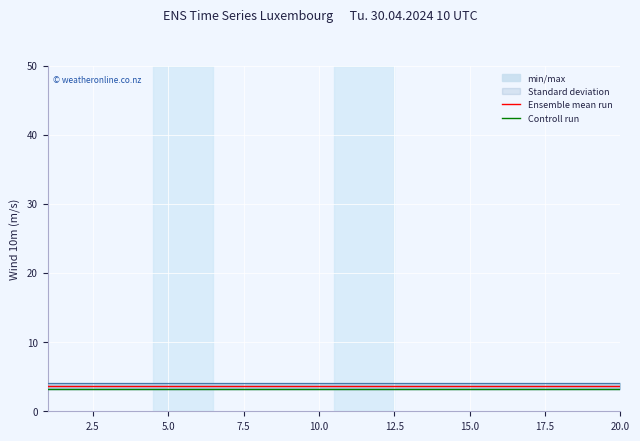

What is the value of the Controll run point at the 12th from the left?

3.2